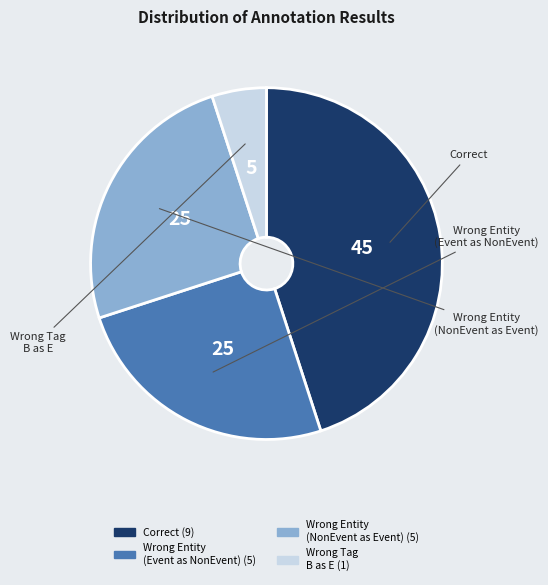

Is there any slice that represents more than half of the pie?

No